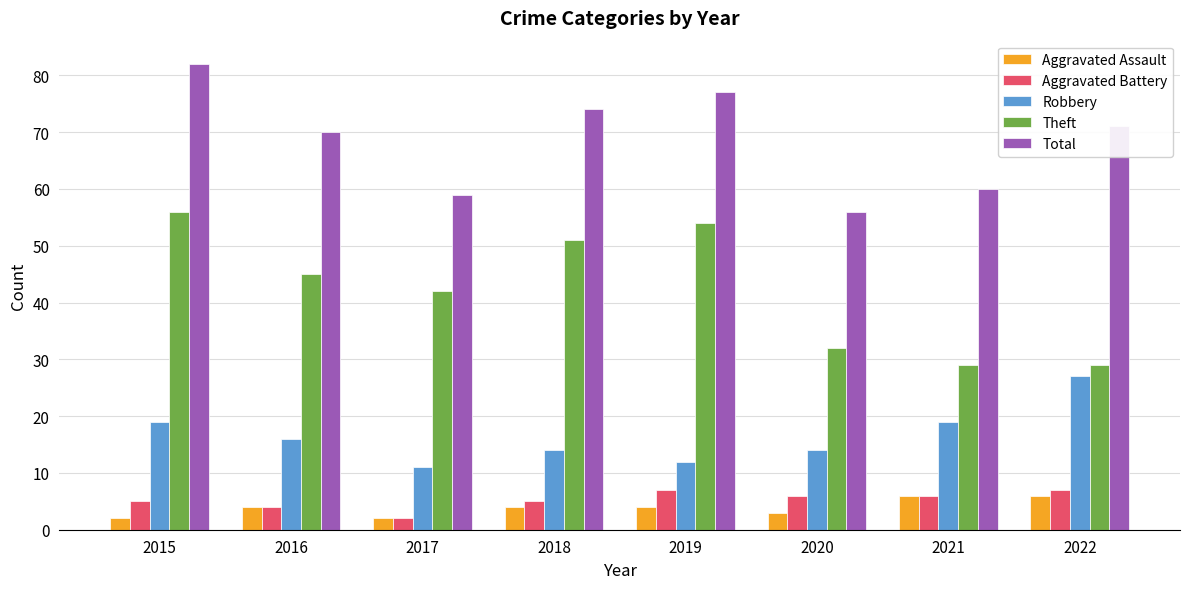

Reading left to right, transcribe all the data shown in this chart.

Aggravated Assault: 2015=2	2016=4	2017=2	2018=4	2019=4	2020=3	2021=6	2022=6
Aggravated Battery: 2015=5	2016=4	2017=2	2018=5	2019=7	2020=6	2021=6	2022=7
Robbery: 2015=19	2016=16	2017=11	2018=14	2019=12	2020=14	2021=19	2022=27
Theft: 2015=56	2016=45	2017=42	2018=51	2019=54	2020=32	2021=29	2022=29
Total: 2015=82	2016=70	2017=59	2018=74	2019=77	2020=56	2021=60	2022=71